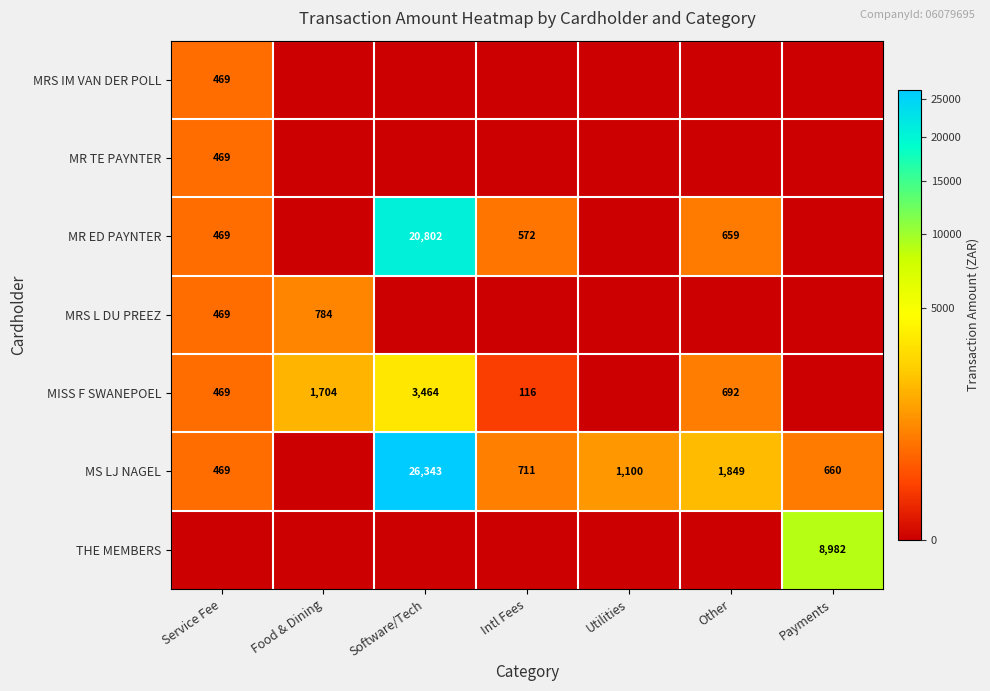

What is the maximum value shown in the chart?

26343.0